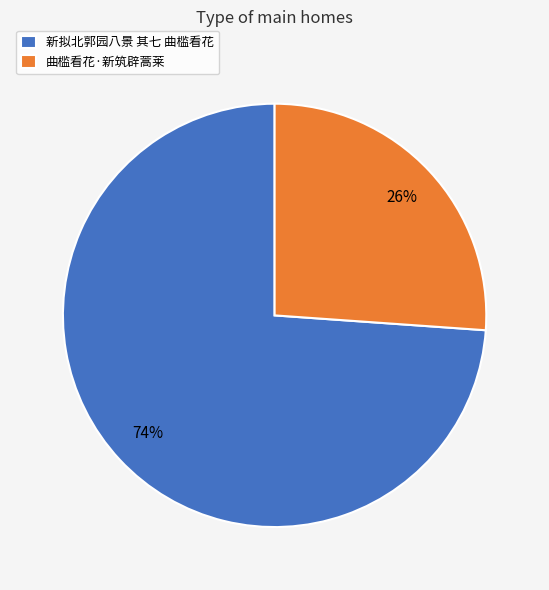

To the nearest percent, what portion does 曲槛看花·新筑辟蒿莱 represent?

26%